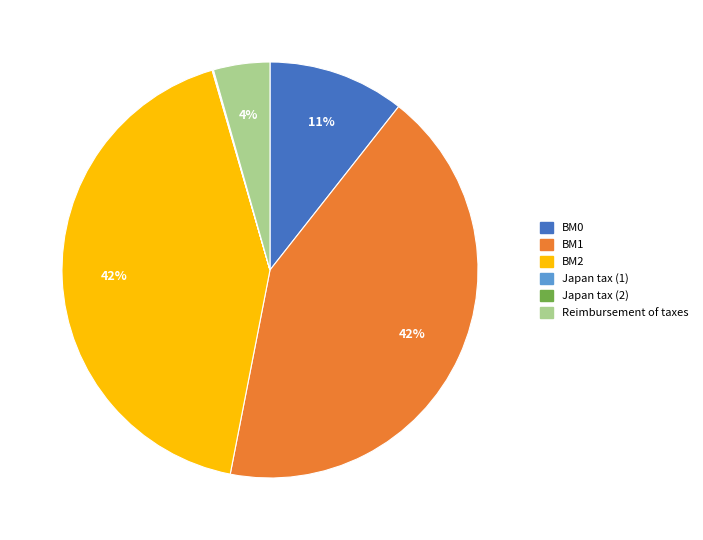

What percentage is the BM1 slice, to the nearest percent?

42%